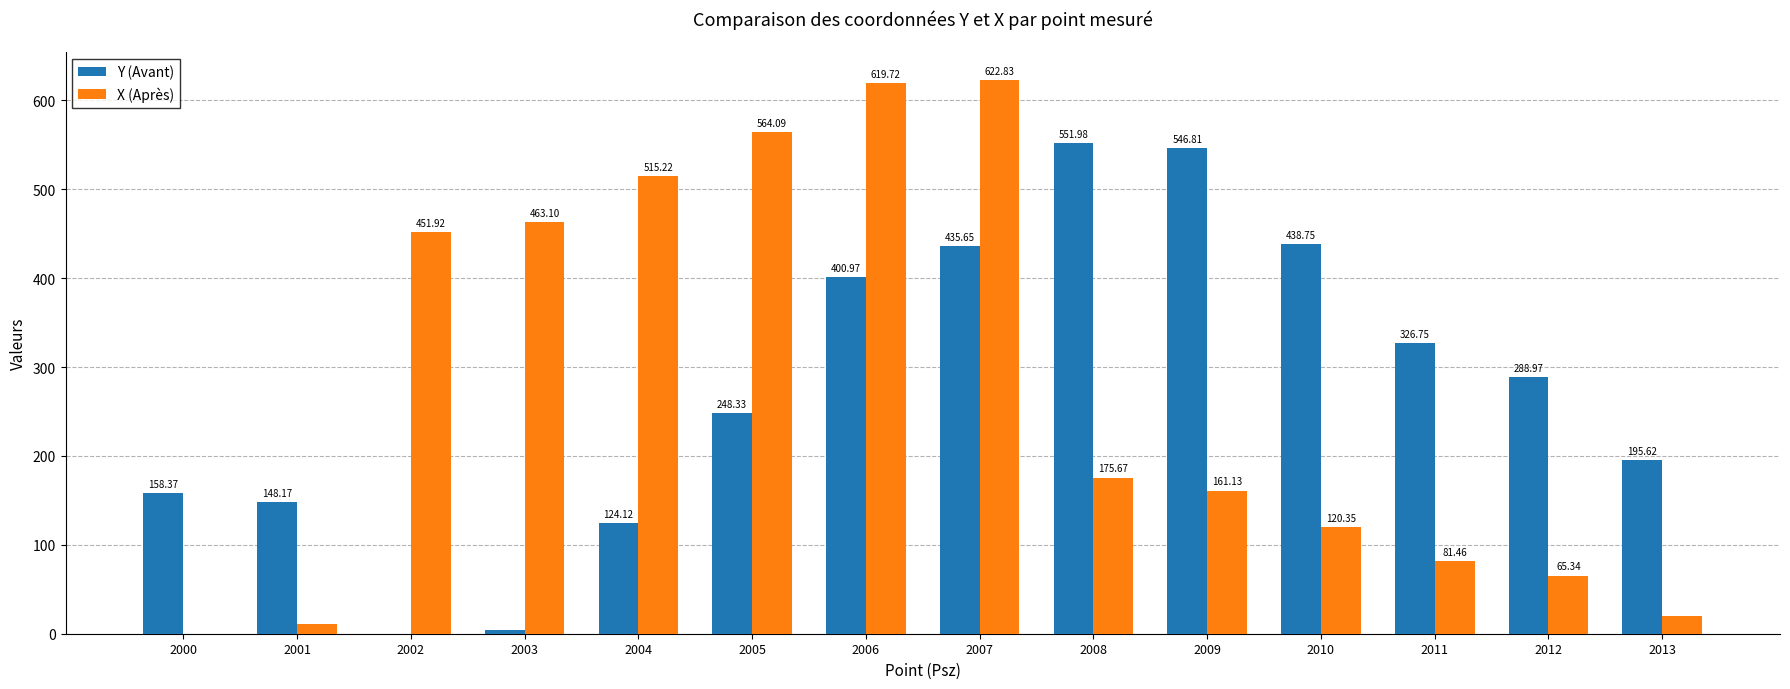

The Y (Avant) series shows 258.0 at 2009. True or false?

False